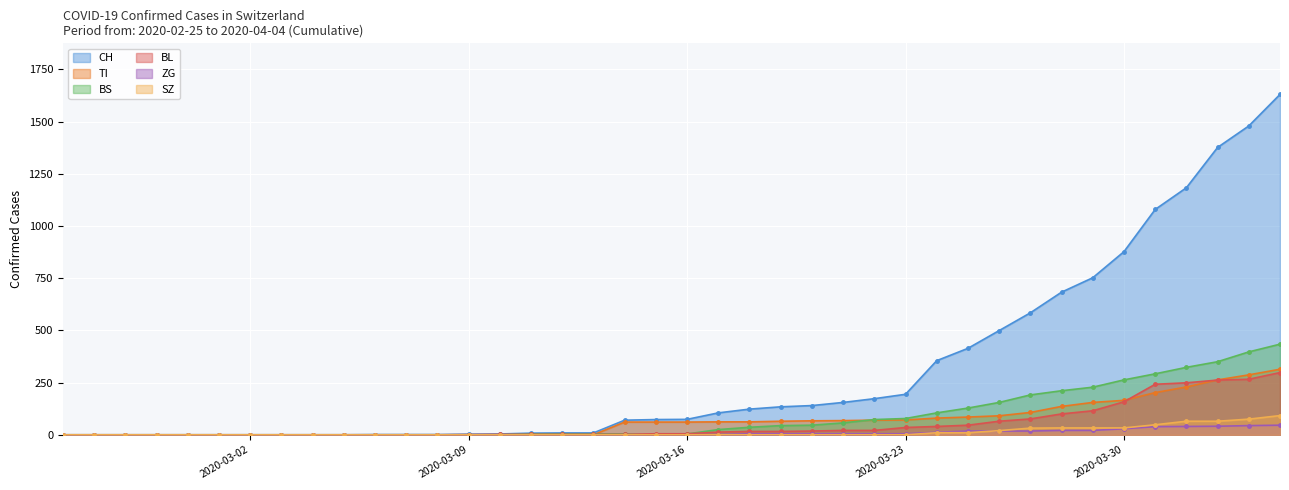

How many lines are shown in the chart?

6